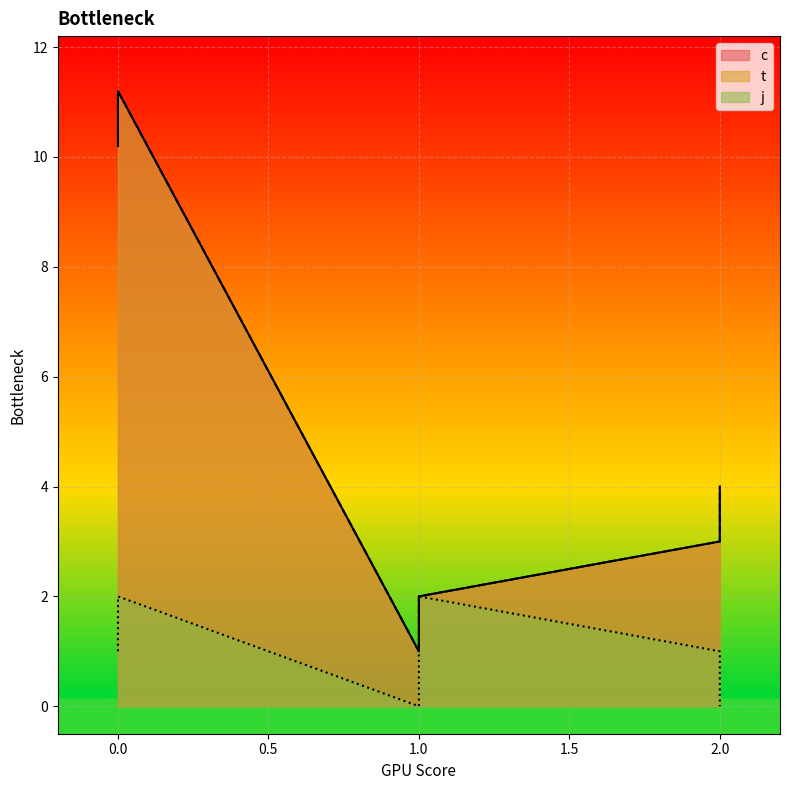

Where is the first local minimum for c?

1